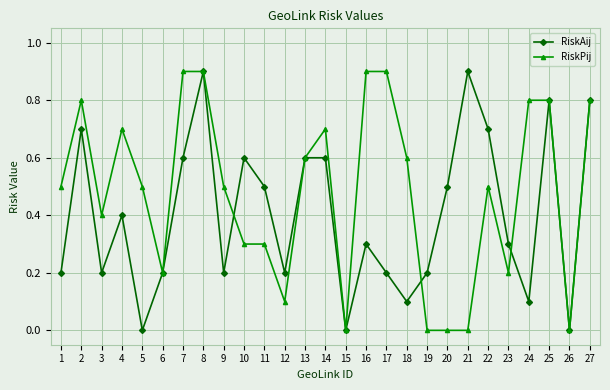

True or false: RiskPij has more than 0 interior local peaks.

True